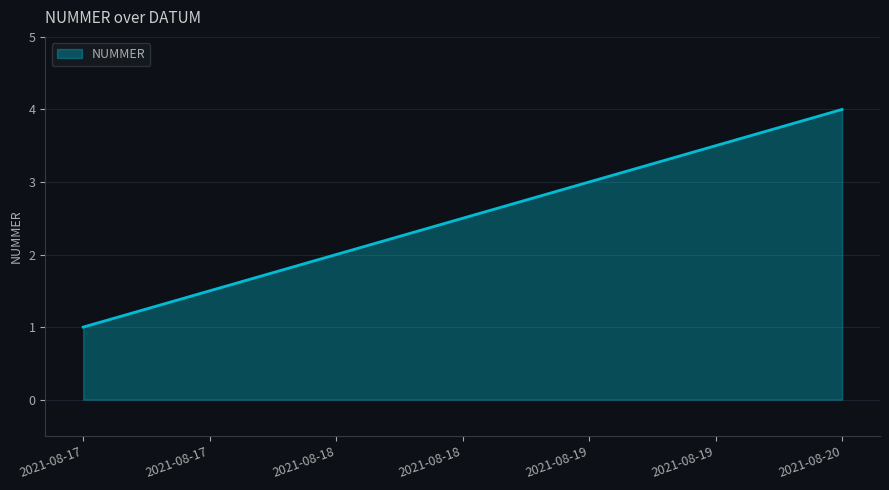

What is the sum of all values?

10